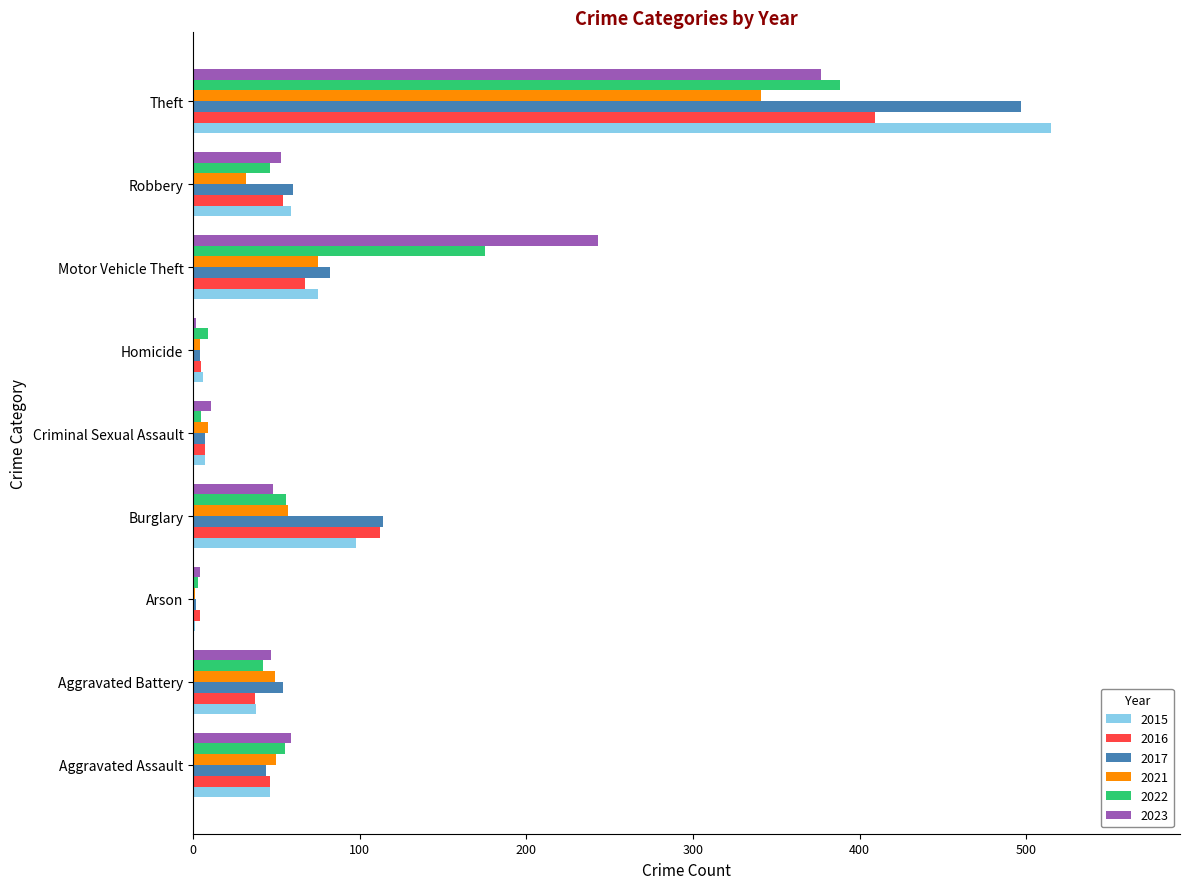

Where is 2017 nearest to the value 249?

Burglary